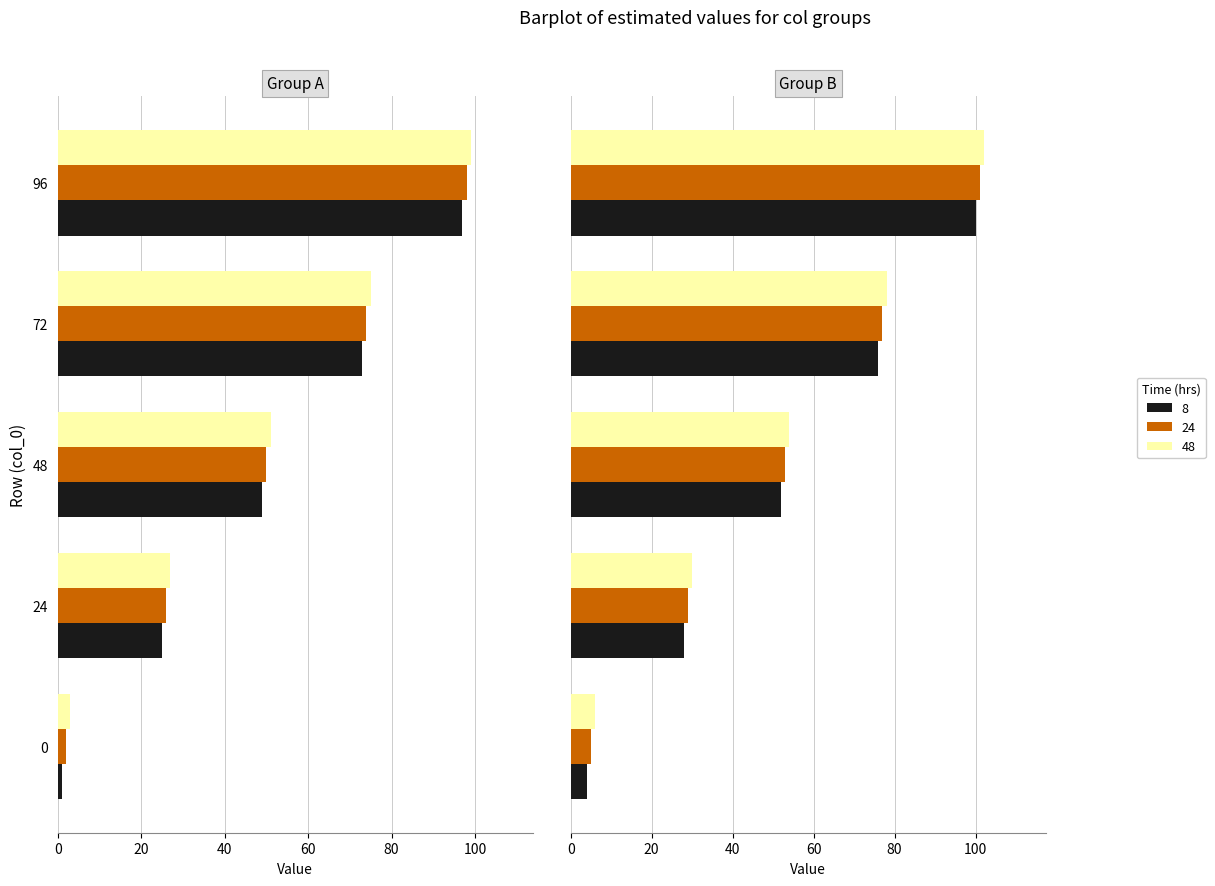

Reading left to right, what are all the values shown in this chart?

col_1: 1	25	49	73	97
col_2: 2	26	50	74	98
col_3: 3	27	51	75	99
col_4: 4	28	52	76	100
col_5: 5	29	53	77	101
col_6: 6	30	54	78	102